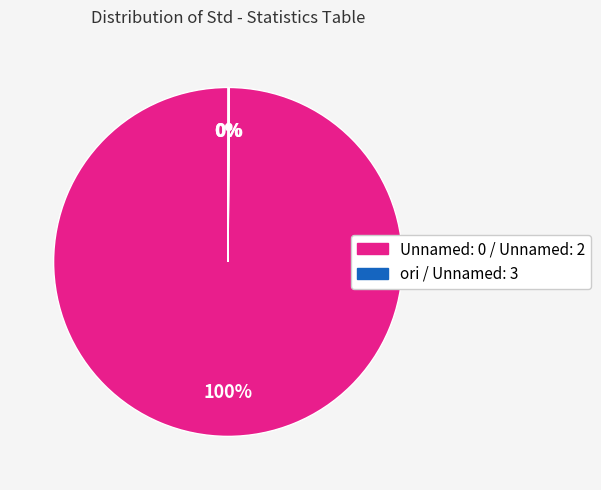

How many slices are in this pie chart?

4